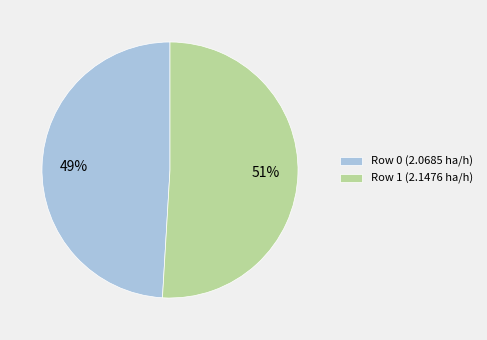

Between Row 1 (2.1476 ha/h) and Row 0 (2.0685 ha/h), which is larger?

Row 1 (2.1476 ha/h)